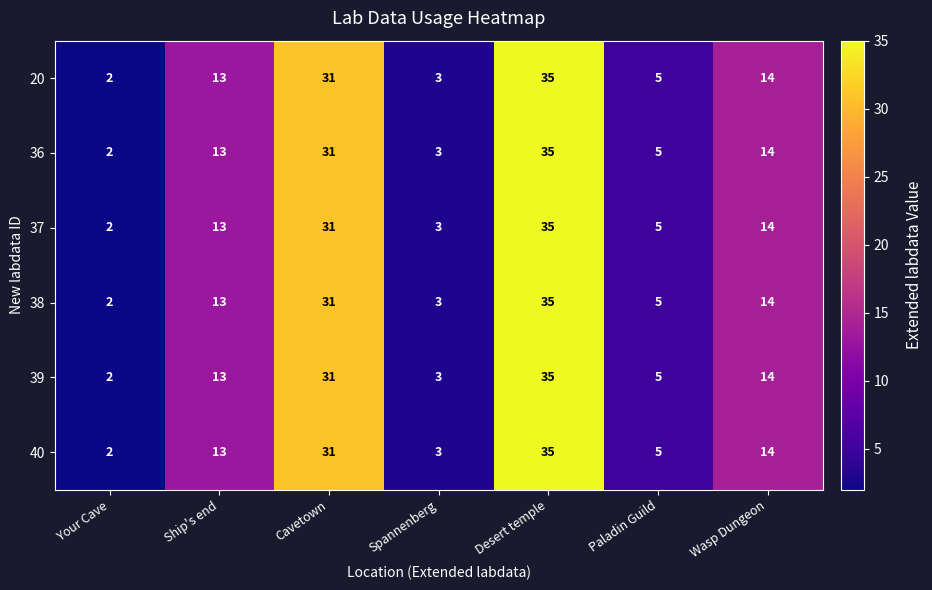

What is the smallest value displayed?

2